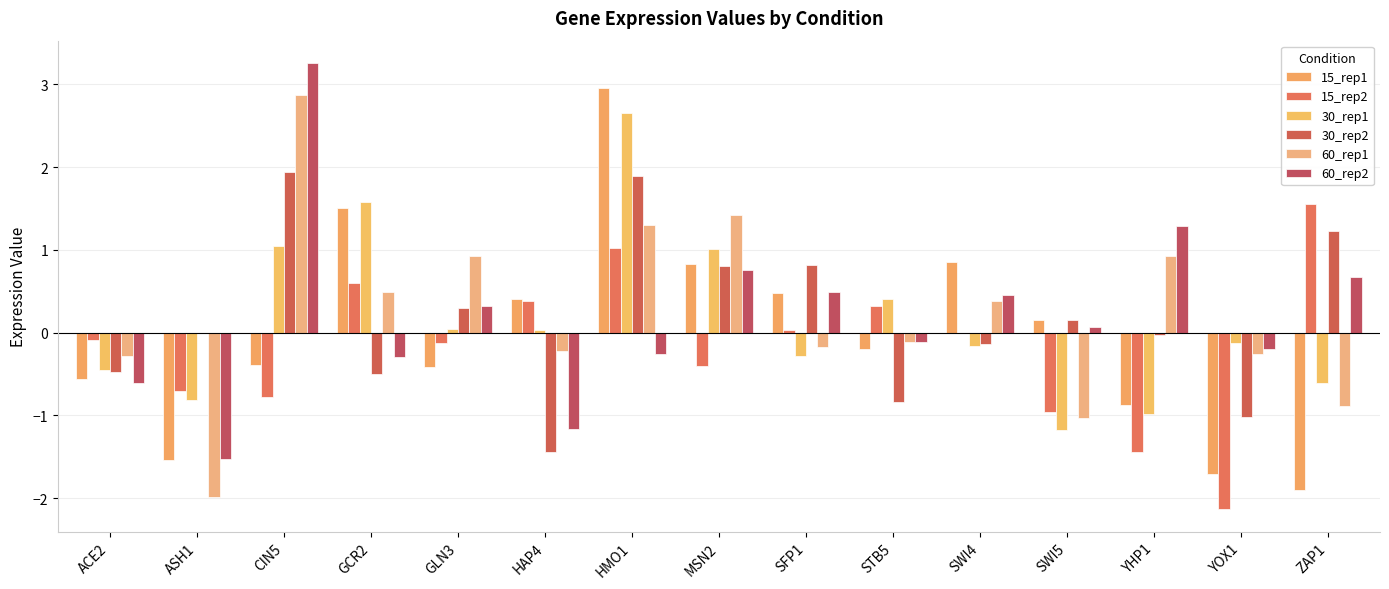

What is the difference between the second highest and second lowest values in the 15_rep1 series?

3.2